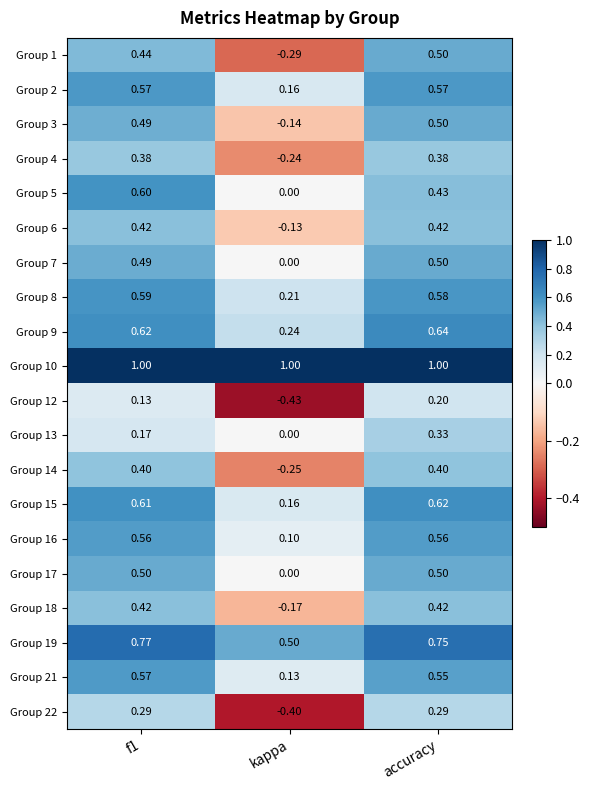

How many data points in Group 1 are less than 0?

1